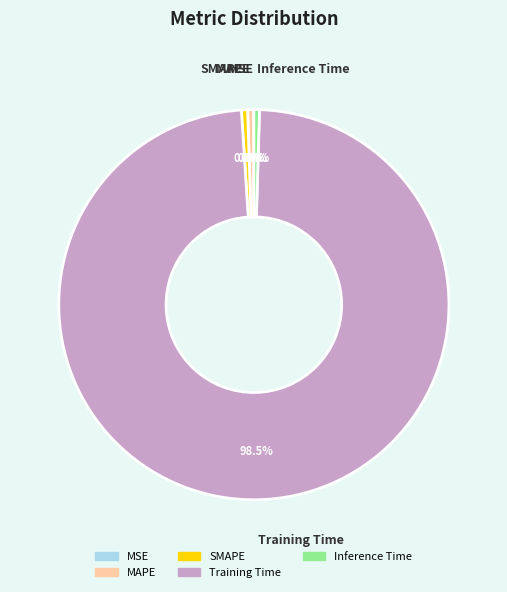

Does Training Time account for over 50% of the chart?

Yes